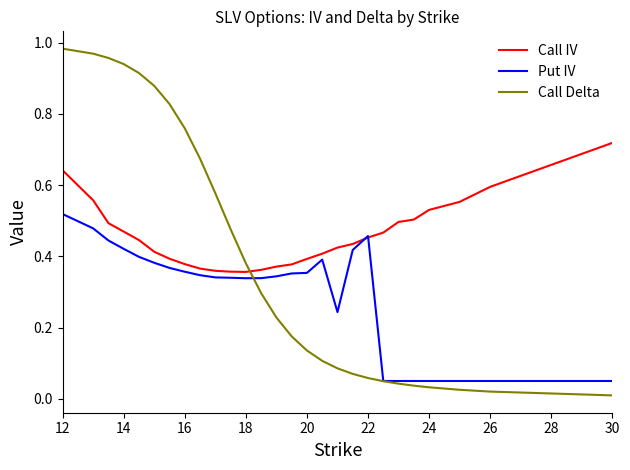

Which series has the largest total across all categories?

Call IV